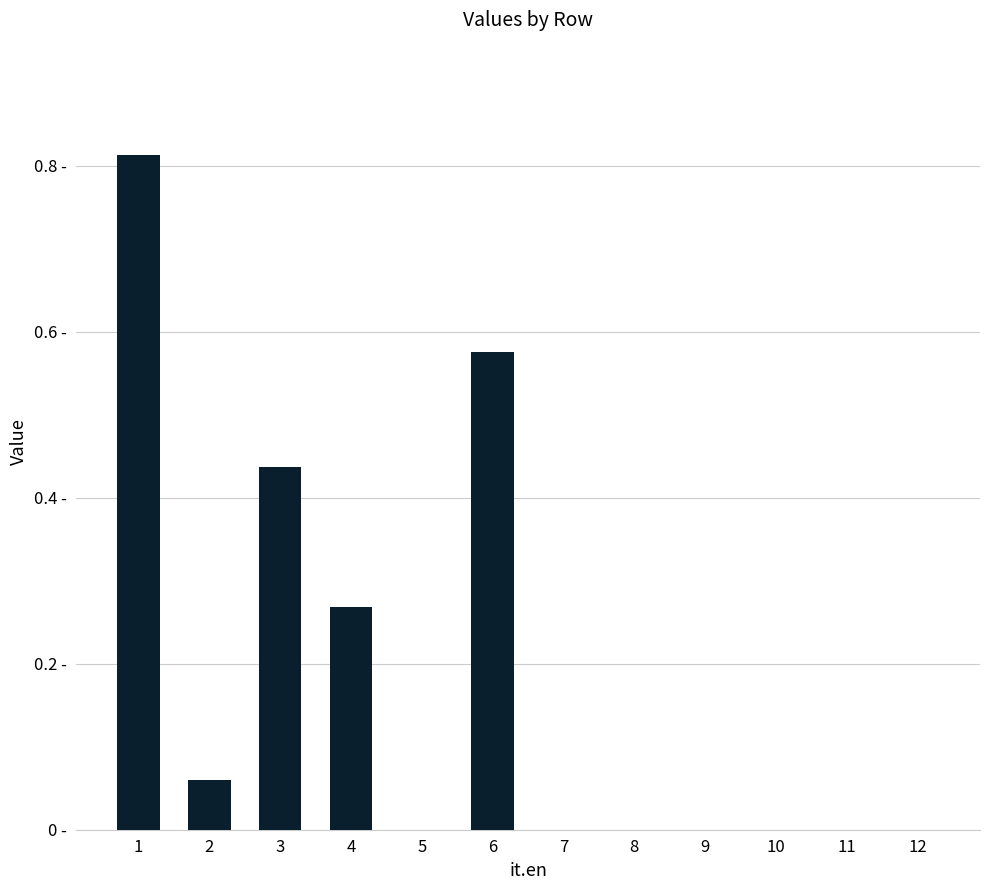

True or false: the data shows 0.0 at 7.

True